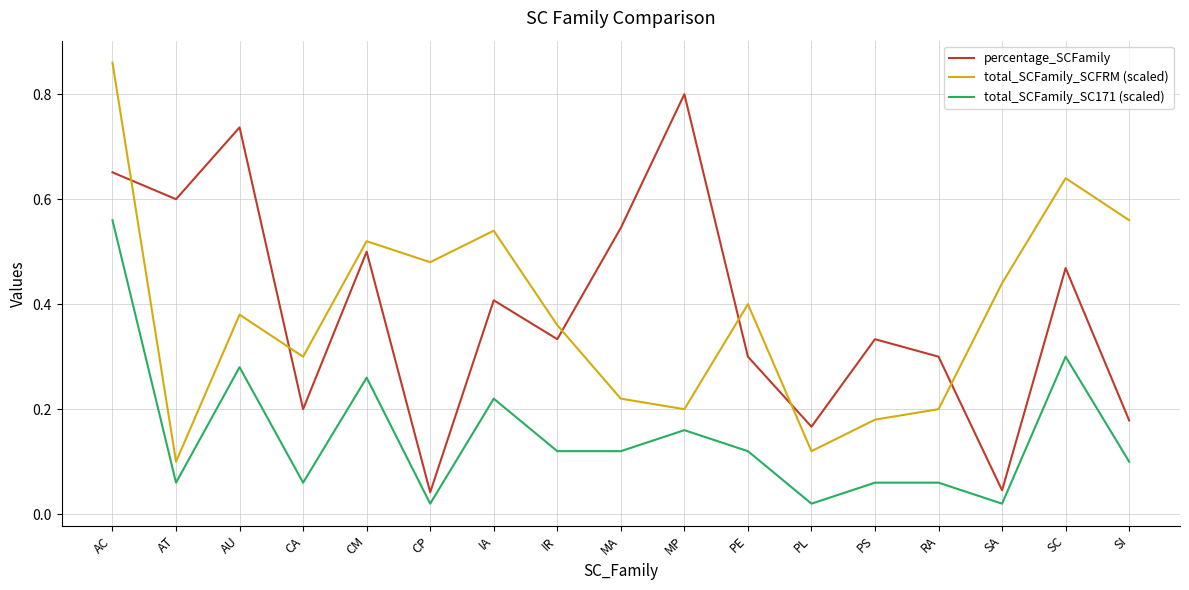

Which category has the highest value in the total_SCFamily_SC171 (scaled) series?

AC